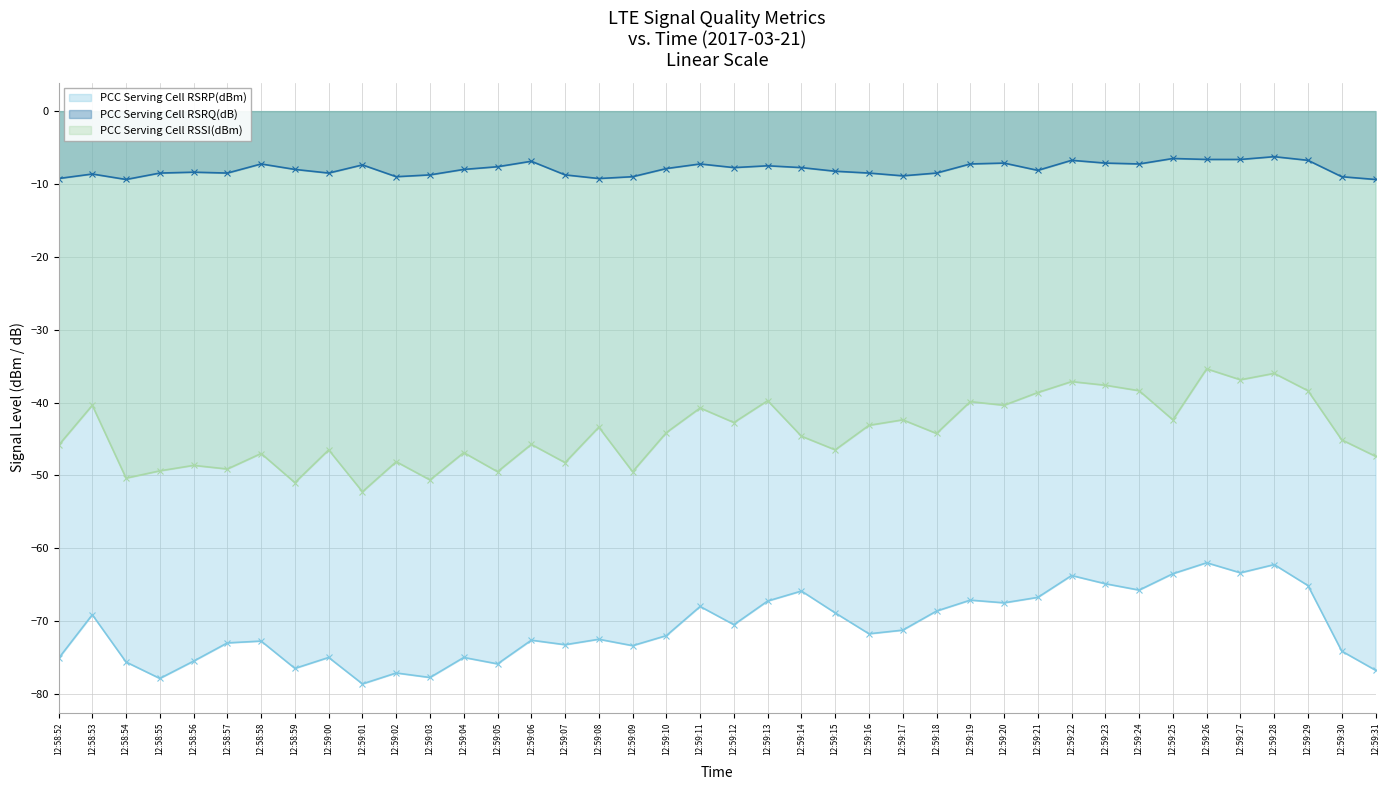

In PCC Serving Cell RSSI(dBm), how many points are lower than both neighbors (excluding endpoints)?

14